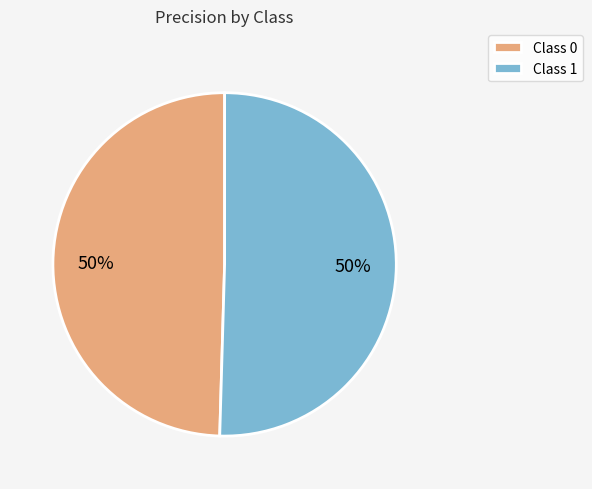

What percentage is the Class 1 slice, to the nearest percent?

50%